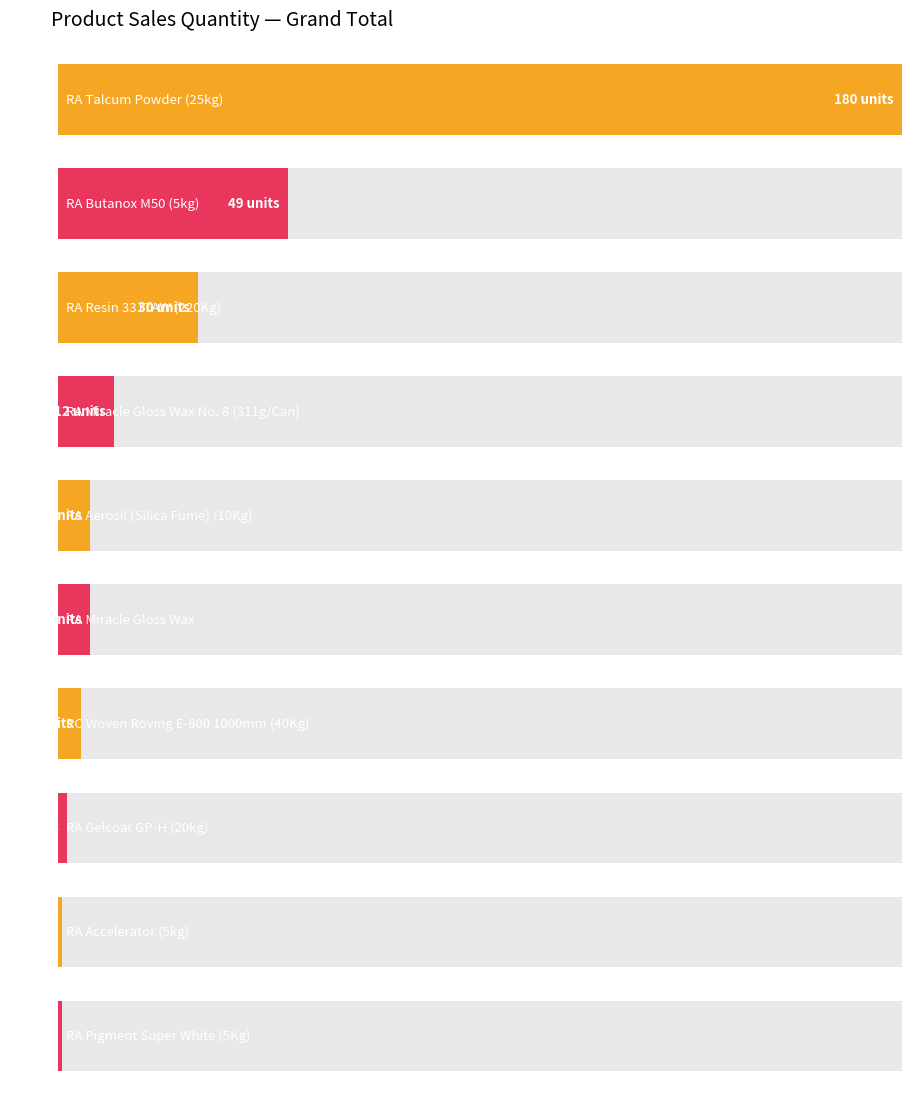

List the labels in order of value, smallest first.

RA Pigment Super White (5Kg), RA Accelerator (5kg), RA Gelcoat GP-H (20kg), RC Woven Roving E-800 1000mm (40Kg), RA Aerosil (Silica Fume) (10Kg), RA Miracle Gloss Wax, RA Miracle Gloss Wax No. 8 (311g/Can), RA Resin 3317AW (220Kg), RA Butanox M50 (5kg), RA Talcum Powder (25kg)